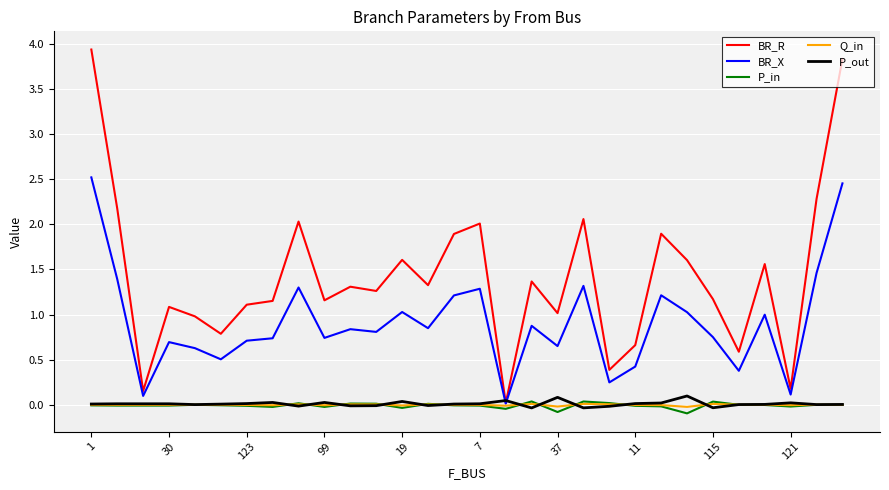

Which series has the largest range (max minus min)?

BR_R